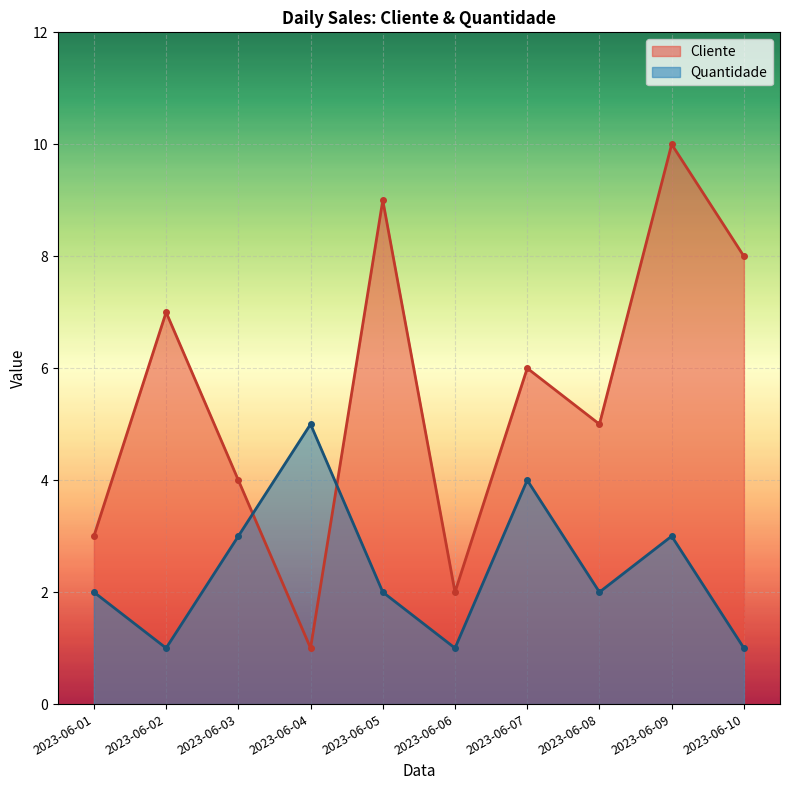

Which series changed the most between 2023-06-02 and 2023-06-07?

Quantidade